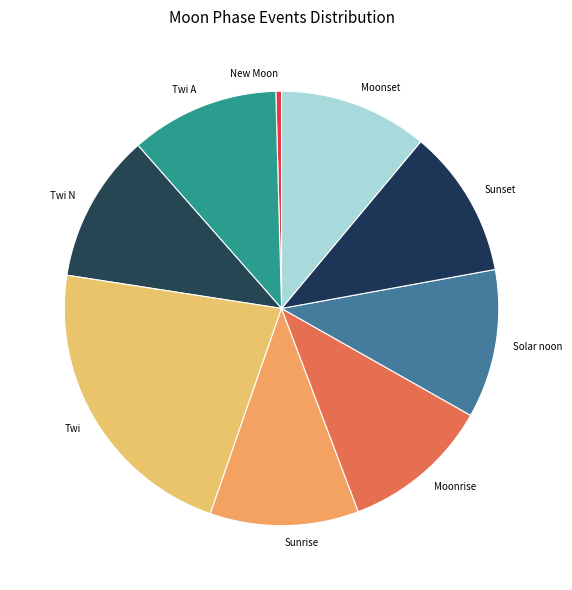

What is the ratio of the value at Moonset to the value at Twi A?

1.0